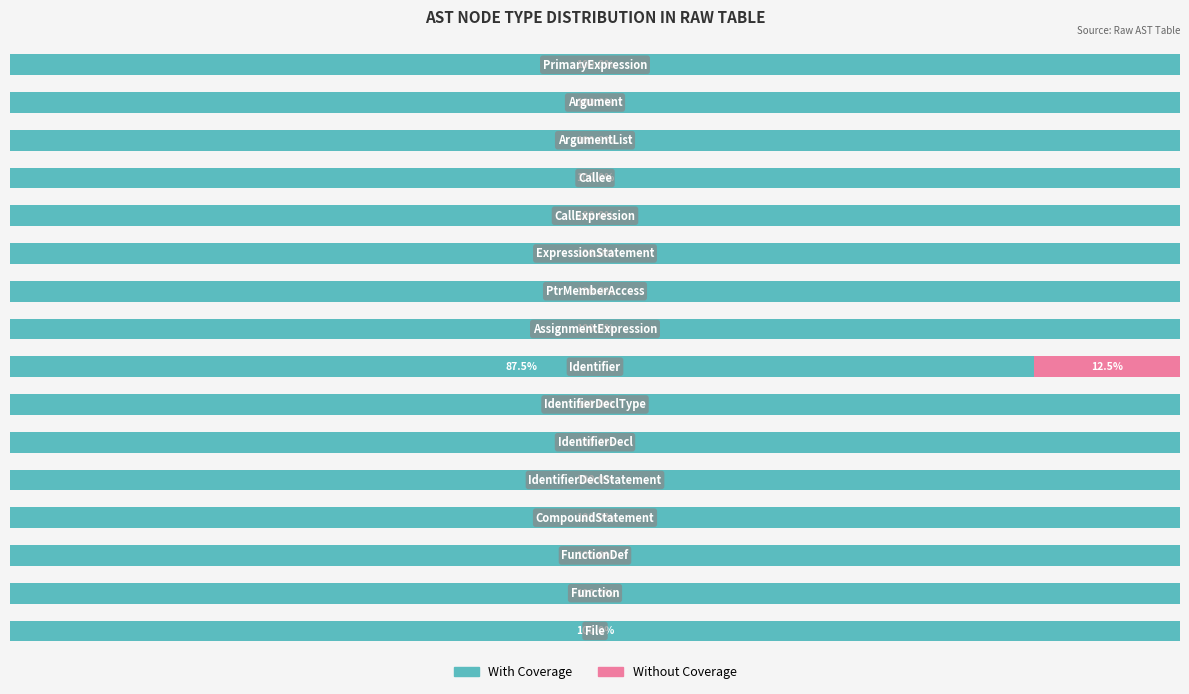

What are all the series names shown in the legend?

With Coverage, Without Coverage